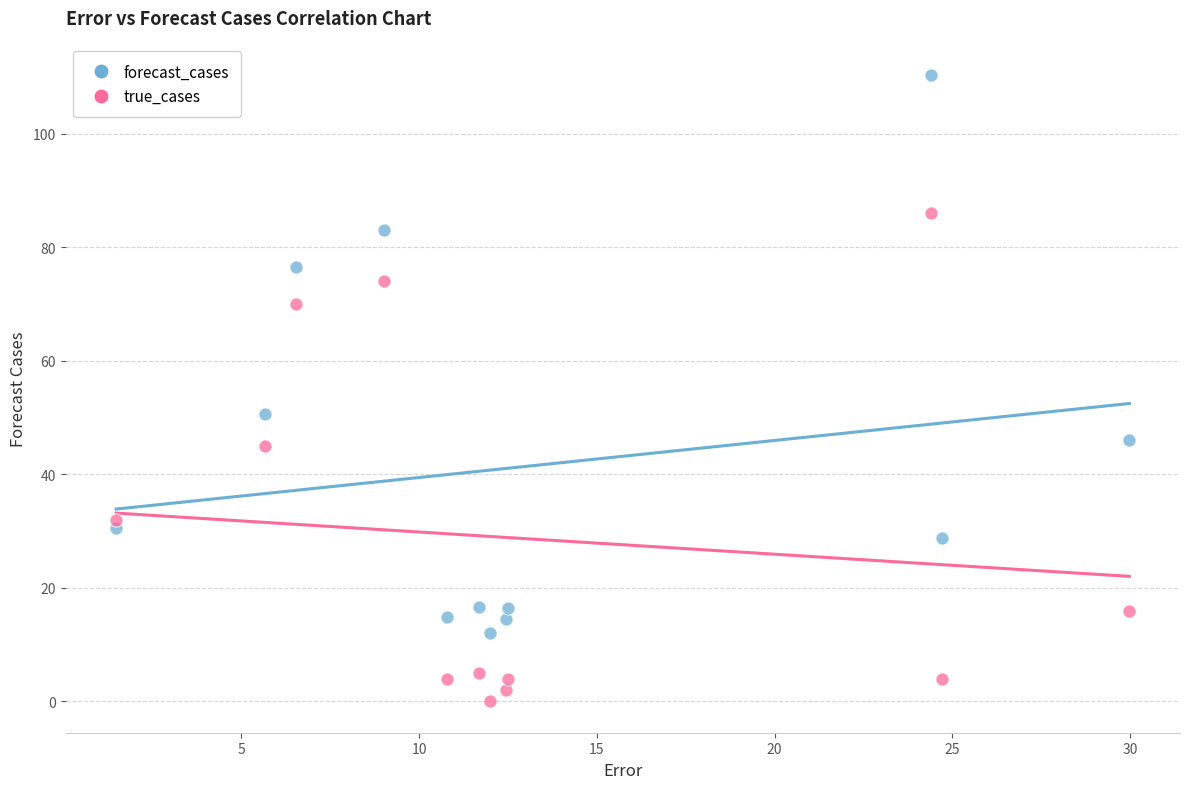

Which series contains the lowest Y value?

true_cases